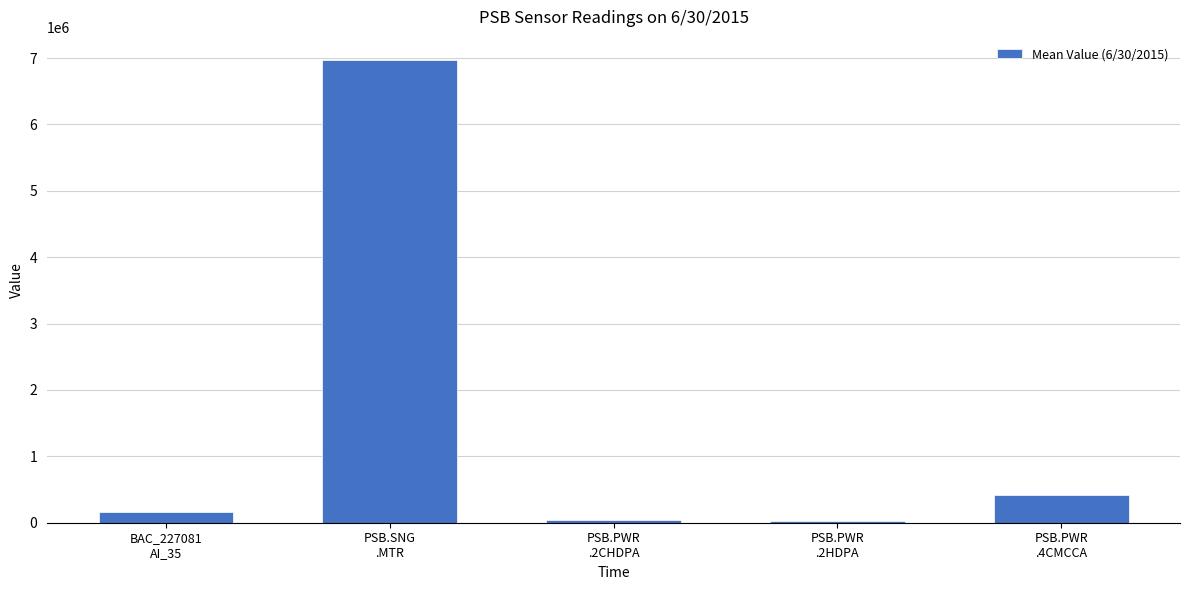

What is the sum of all values?

7624963.1